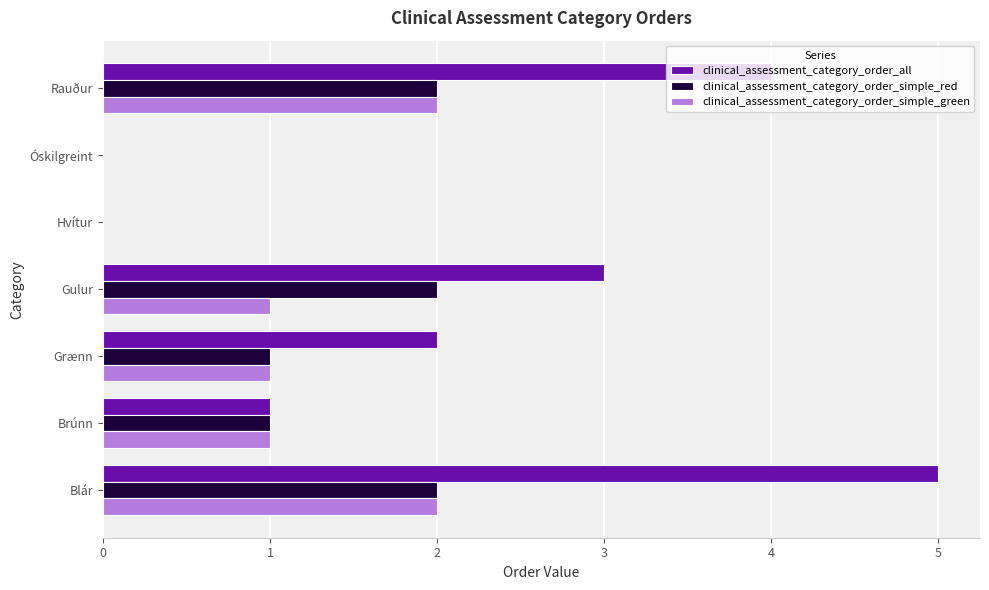

Which series has the largest total across all categories?

clinical_assessment_category_order_all